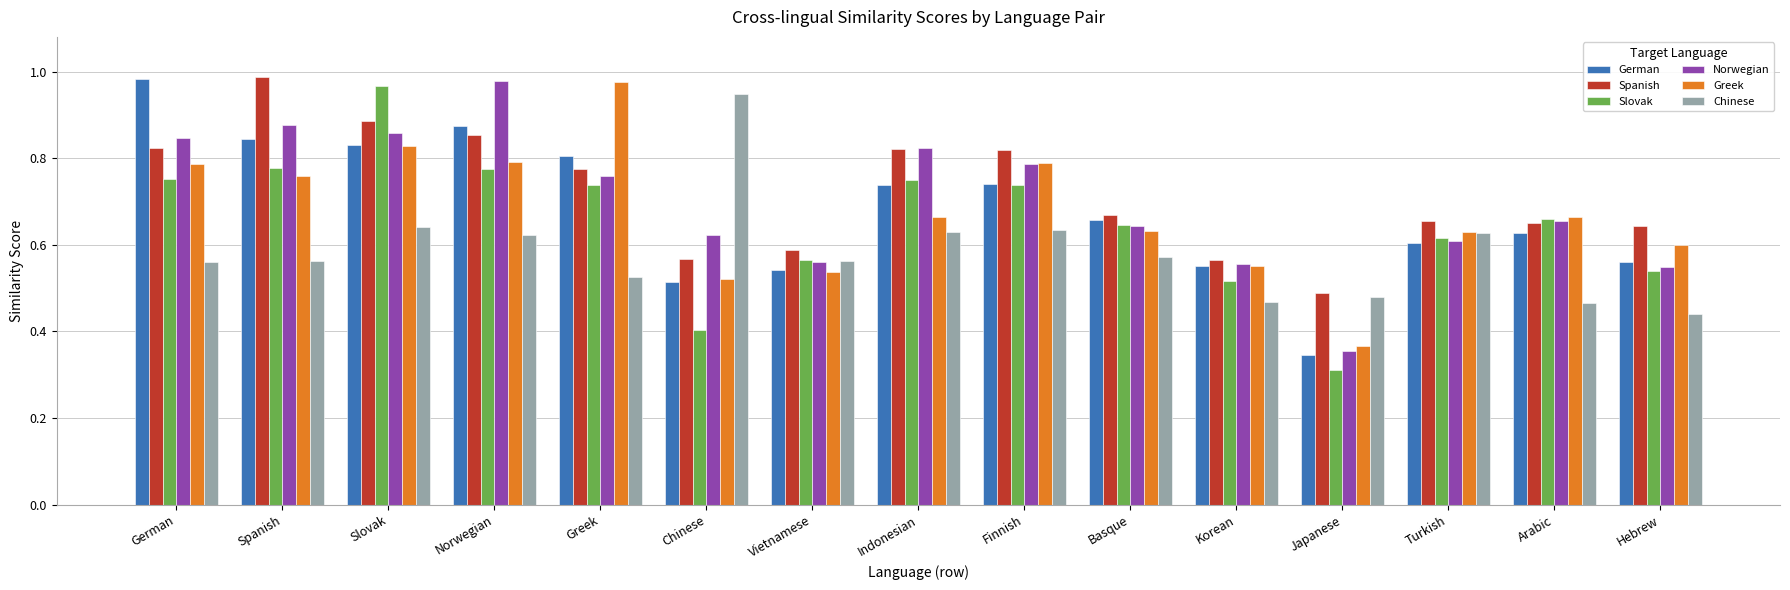

At which category is the sum across all series the highest?

Slovak